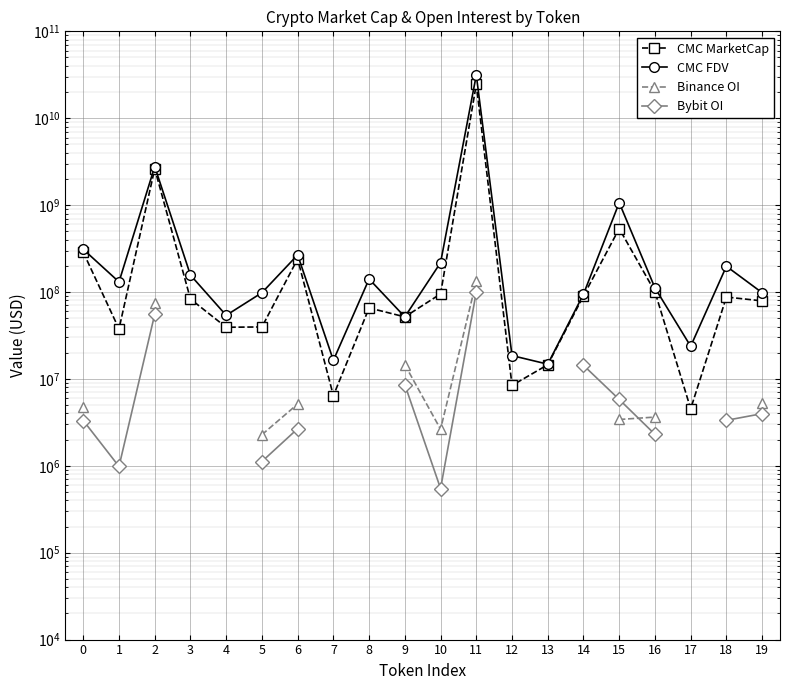

What are all the series names shown in the legend?

CMC MarketCap, CMC FDV, Binance OI, Bybit OI